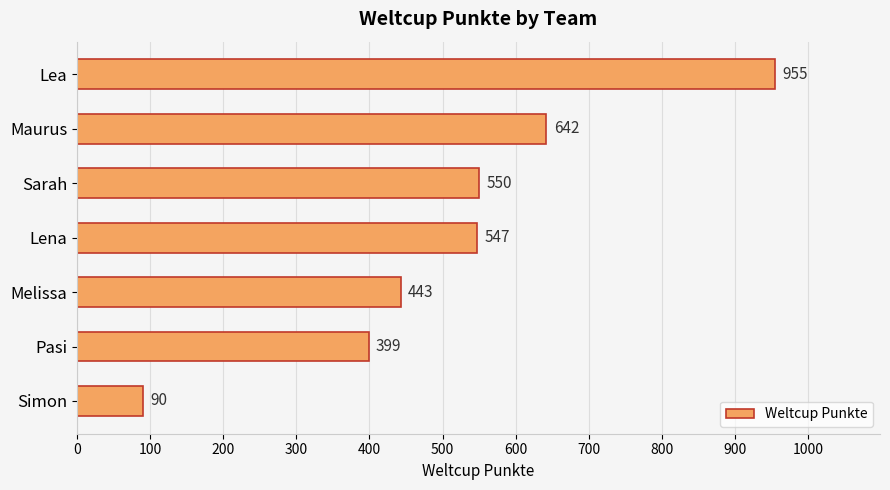

What is the value of the 4th bar from the top?

547